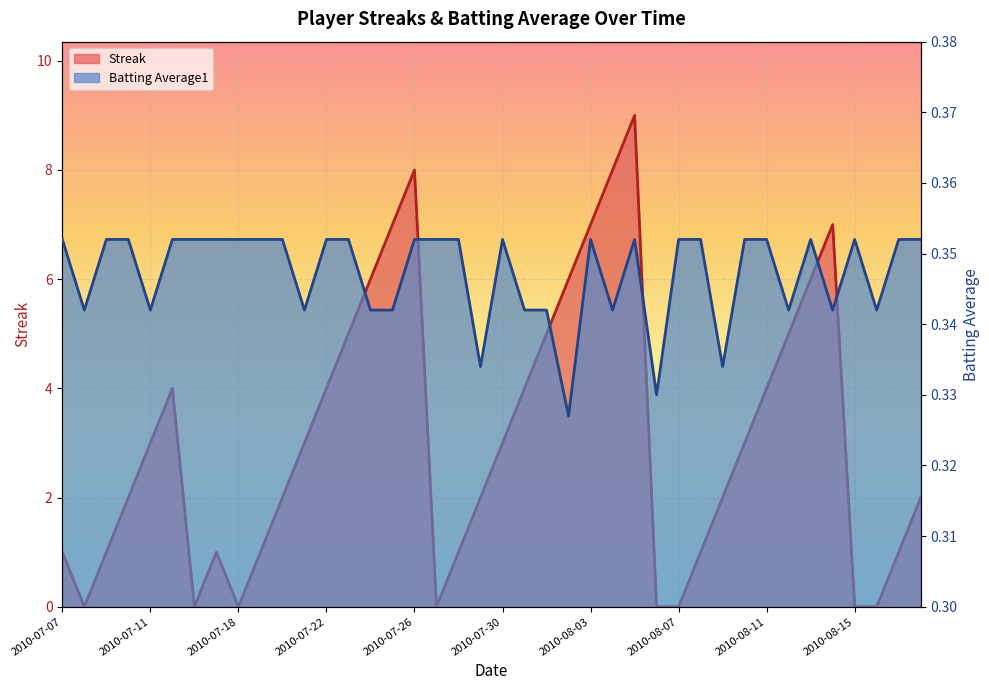

What is the approximate value of Batting Average1 at 2010-08-16?

0.3